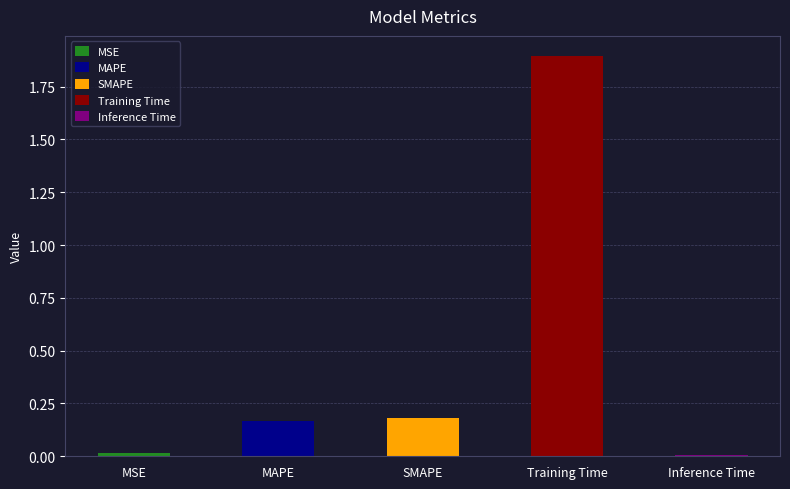

Does the chart contain stacked bars?

No